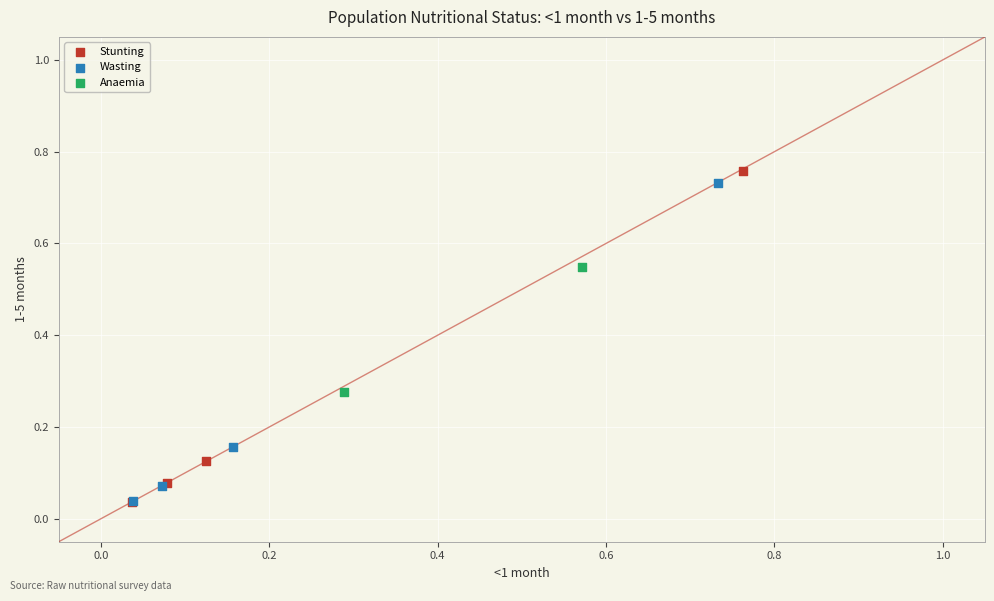

What are all the series names shown in the legend?

Stunting, Wasting, Anaemia